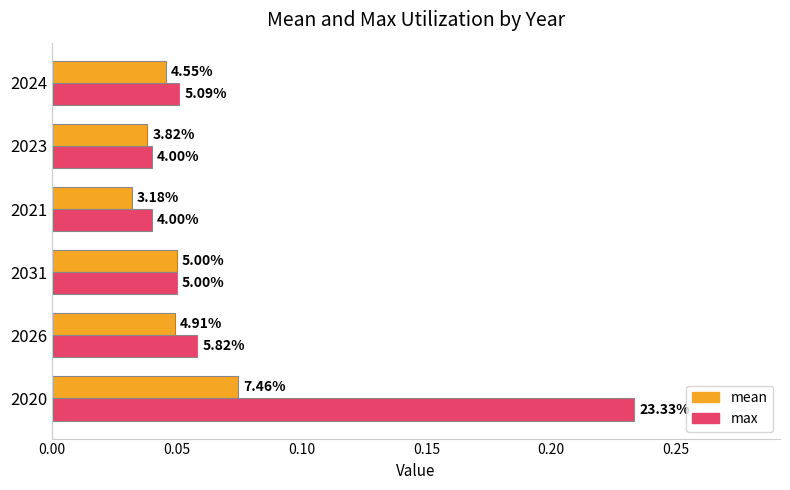

Which series has the largest total across all categories?

max